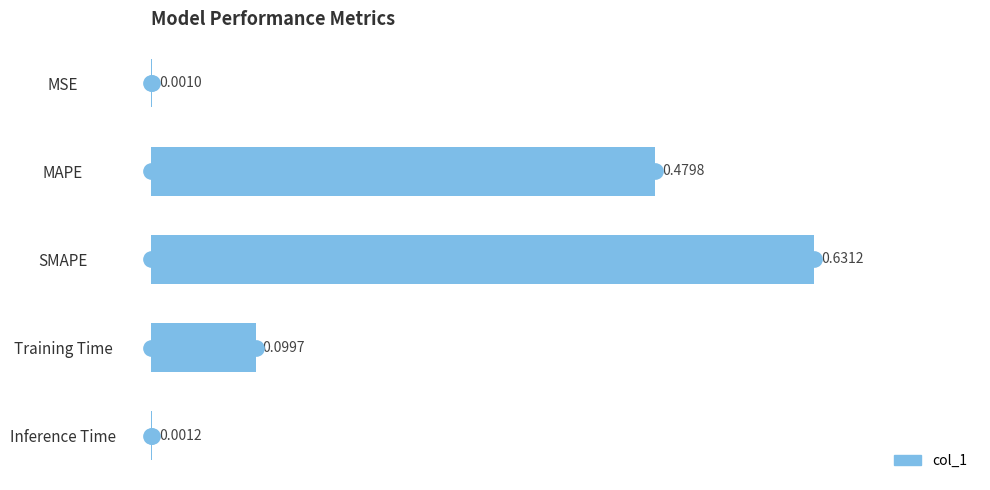

What is the sum of all values?

1.2